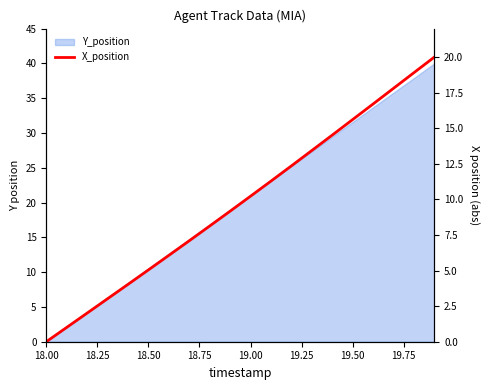

Count the number of values greater than 10.

10